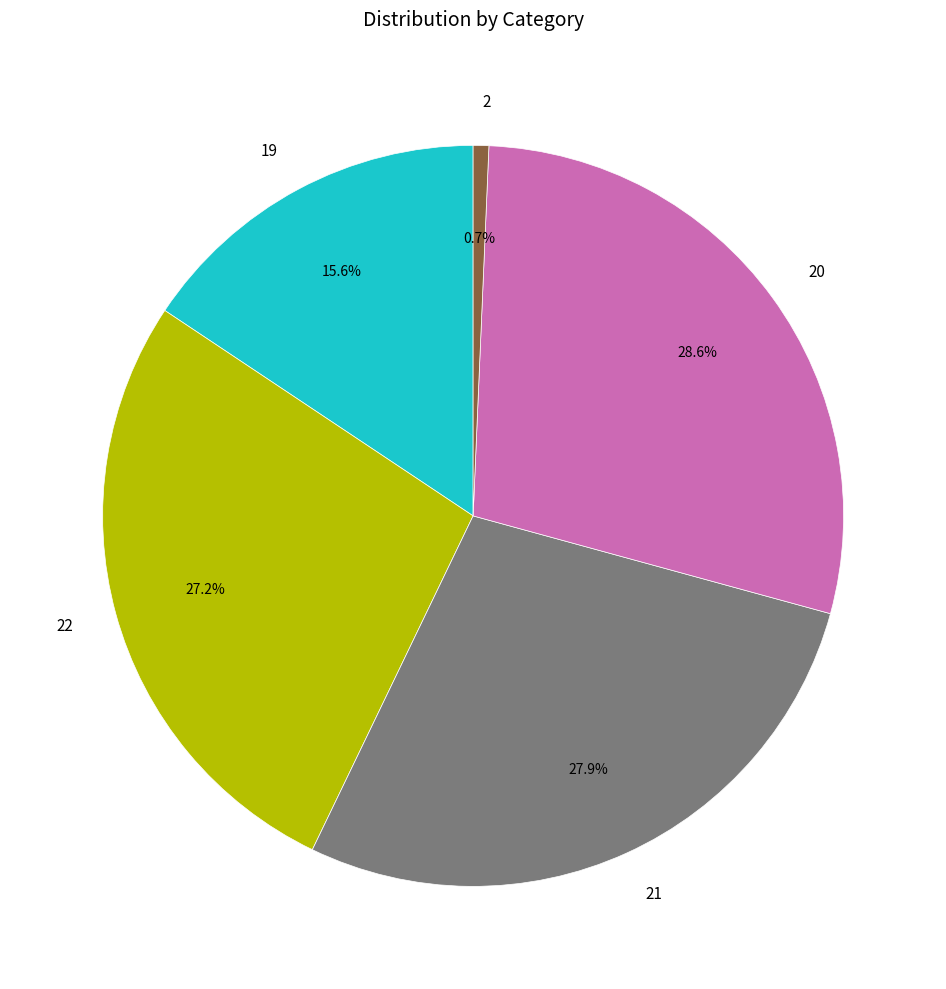

What is the ratio of the value at 19 to the value at 22?

0.6